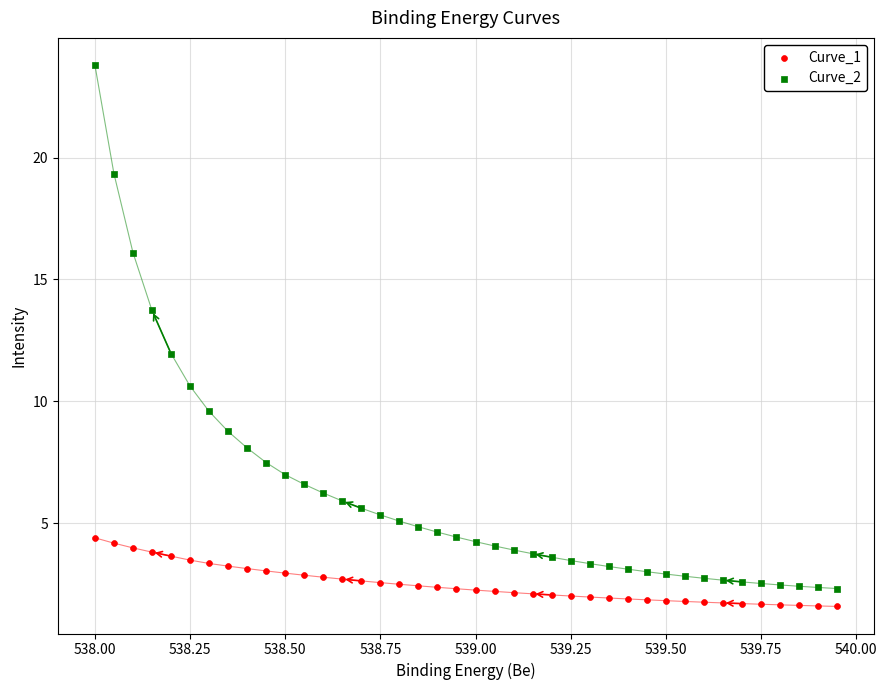

Which series has the widest spread of Y values?

Curve_2